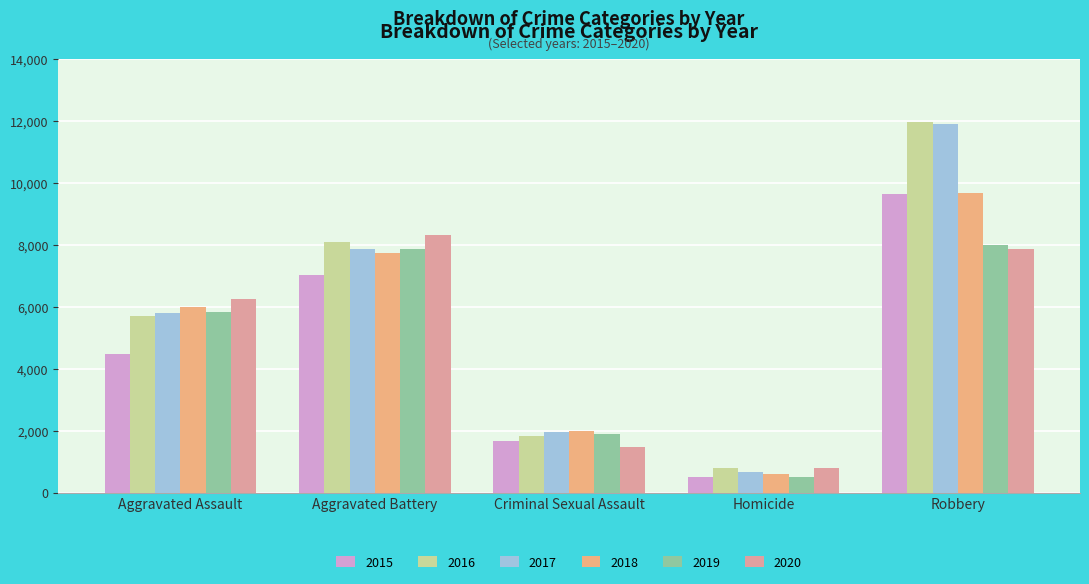

At how many categories does at least one series exceed 6212?

3